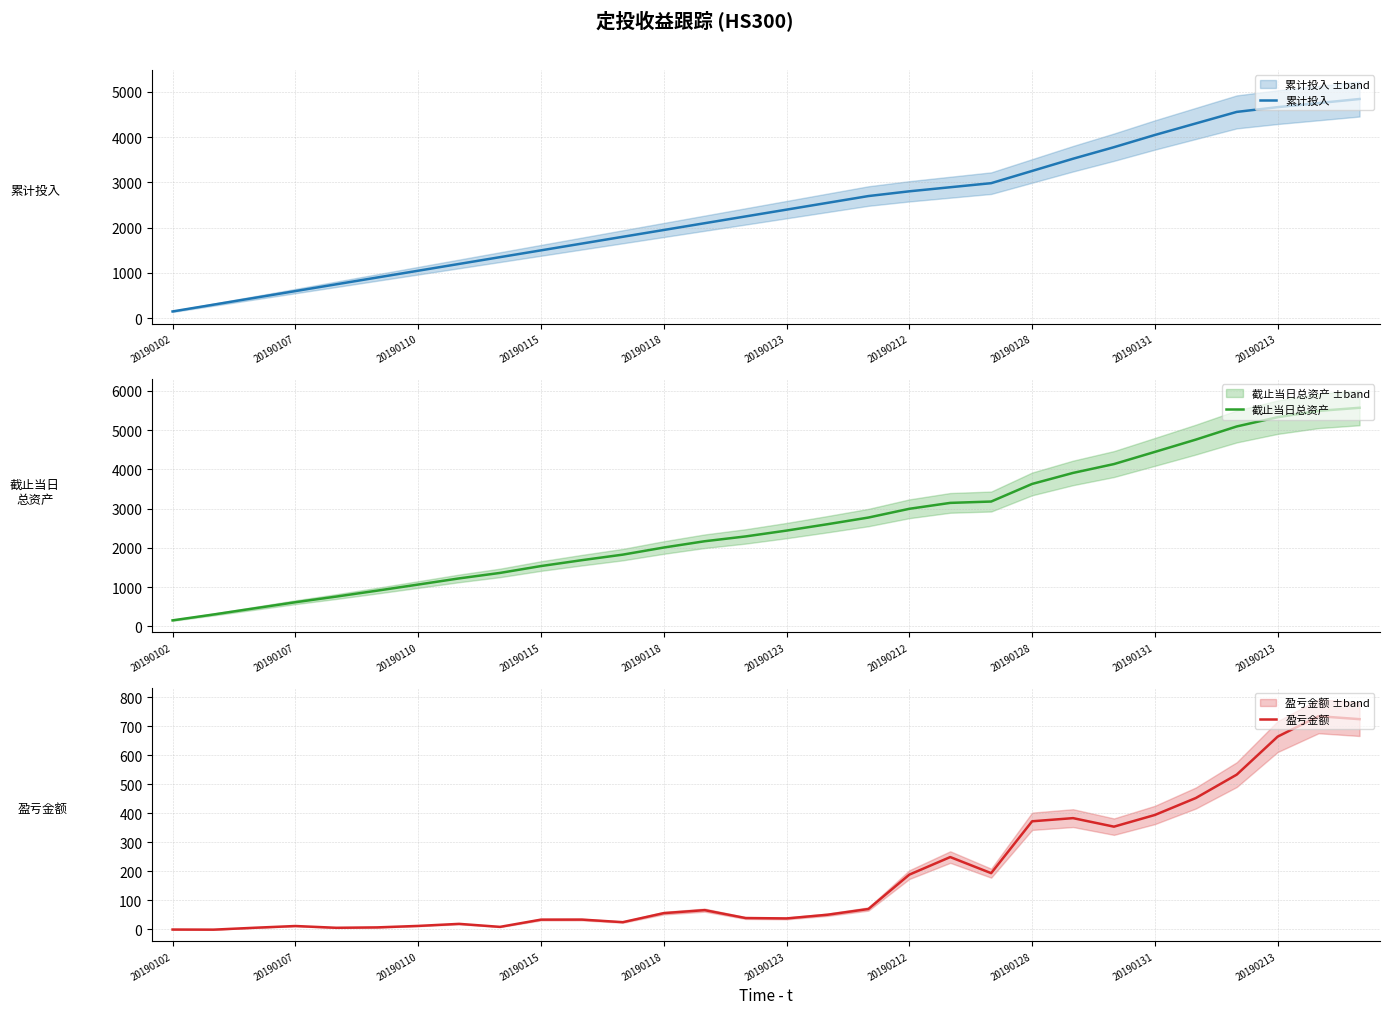

What is the minimum value for 累计投入?

150